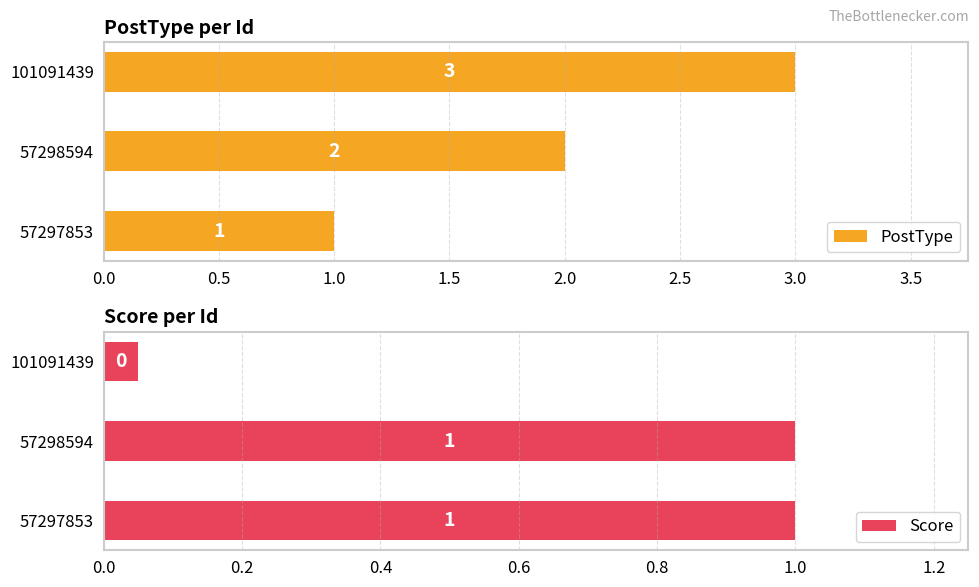

What is the value of the Score bar at the 2nd from the left?

1.0